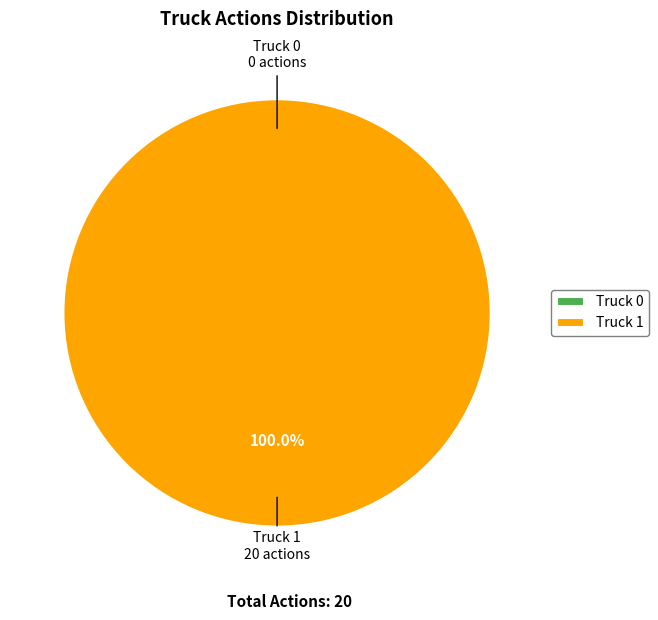

True or false: Truck 0 accounts for 0% of the total.

True